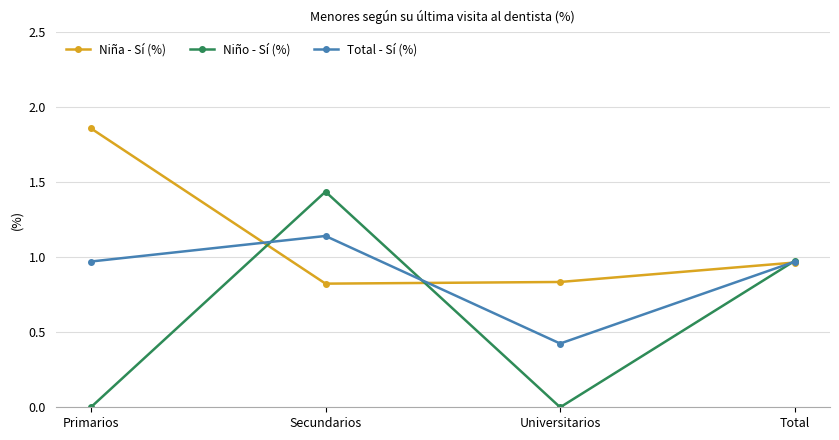

What value does the Total - Sí (%) series have at Universitarios?

0.4